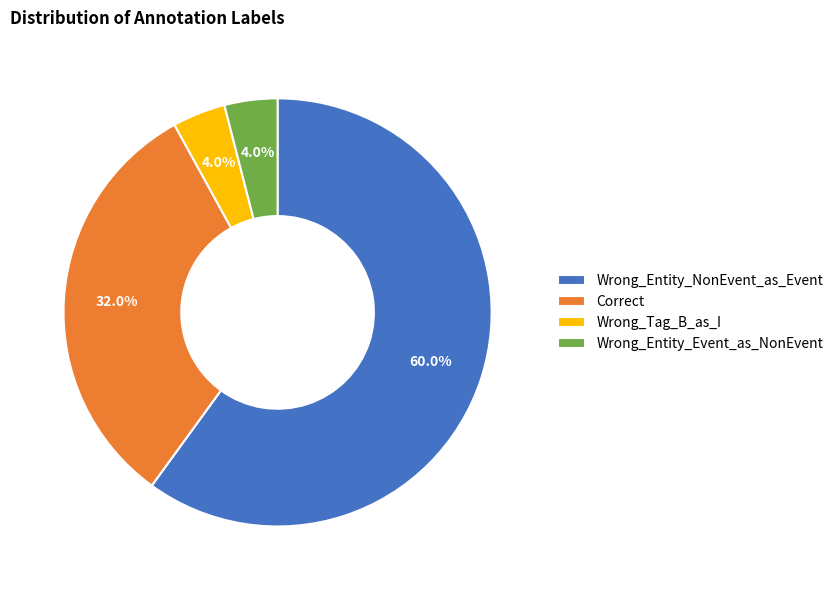

Is it true that Wrong_Entity_NonEvent_as_Event is 60% of the pie?

True